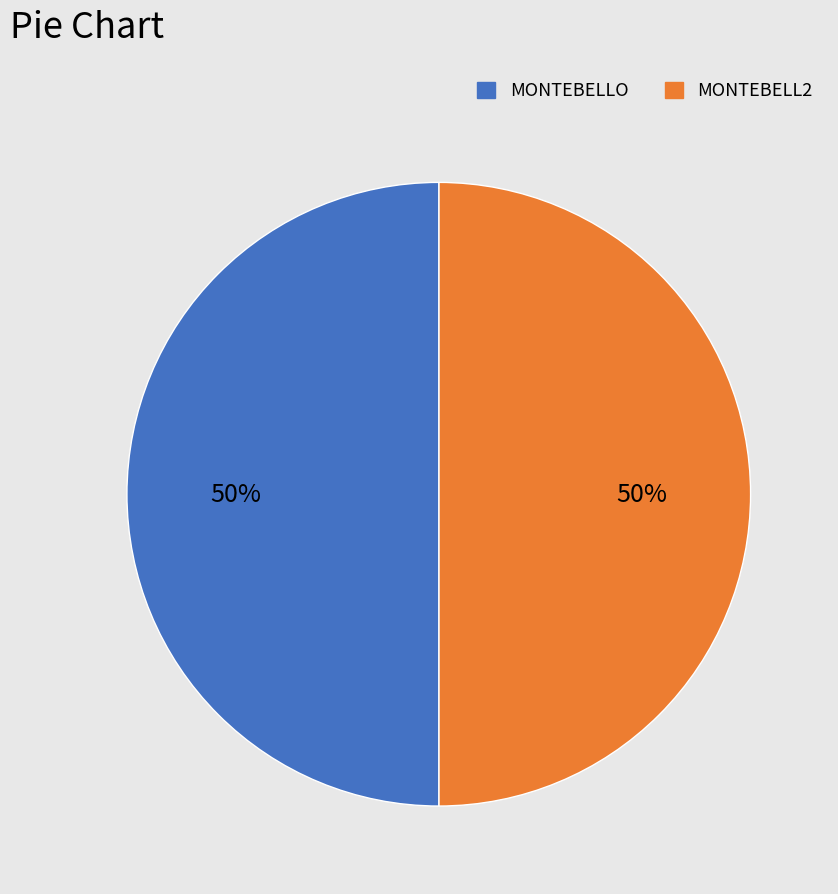

To the nearest percent, what is the difference between the largest and smallest slice percentages?

0%